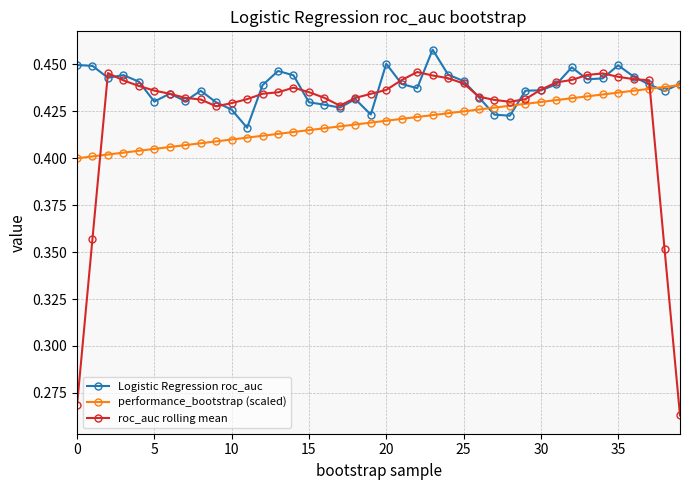

Which series has the widest spread of values?

roc_auc rolling mean